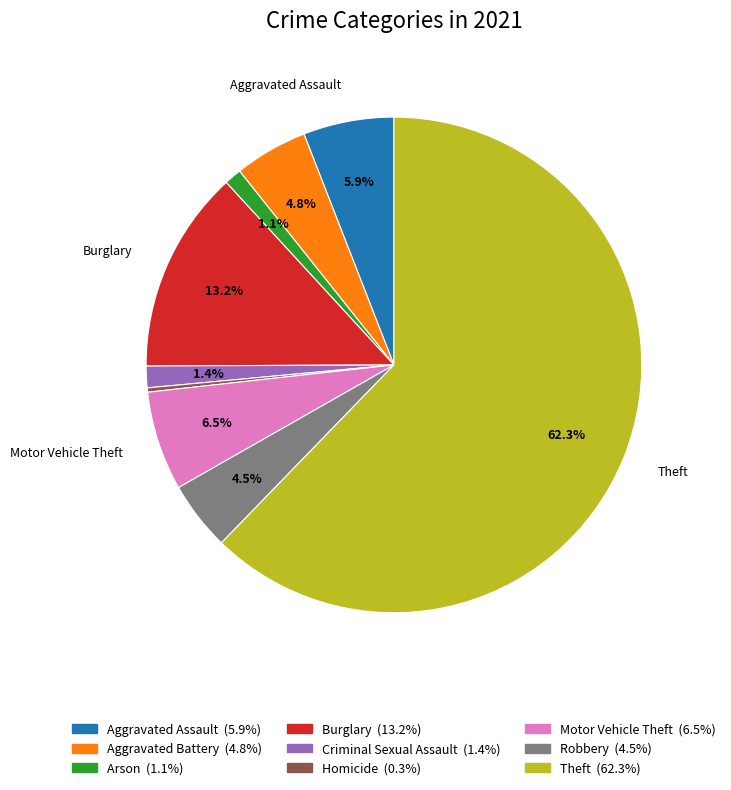

Is there a majority slice in this chart?

Yes